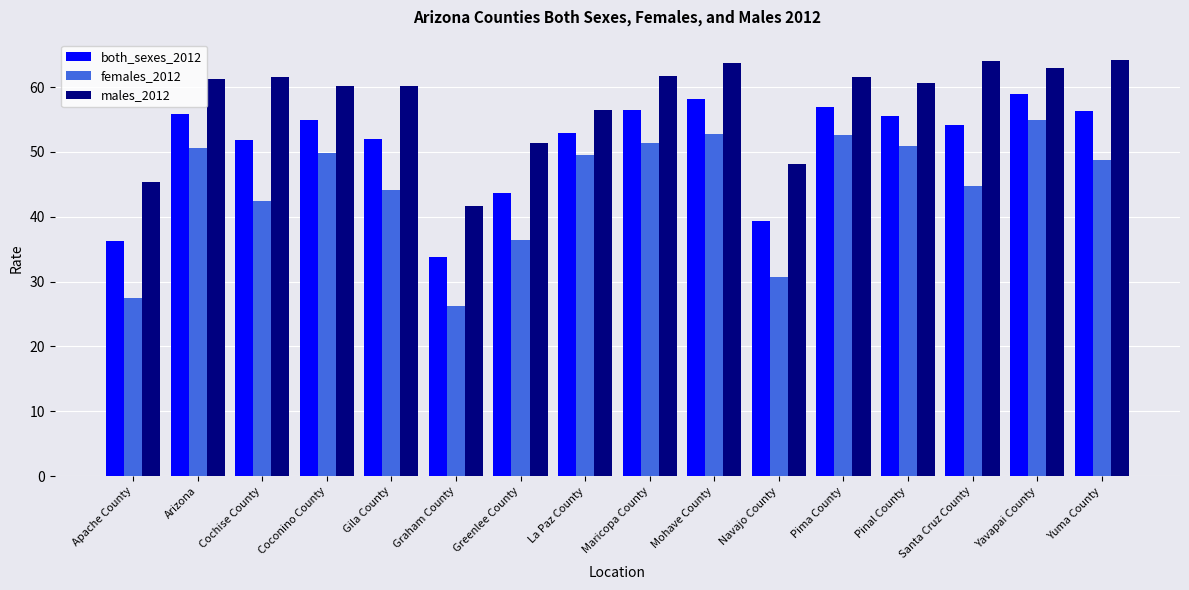

What is the value of the females_2012 bar at the 10th from the left?

52.7